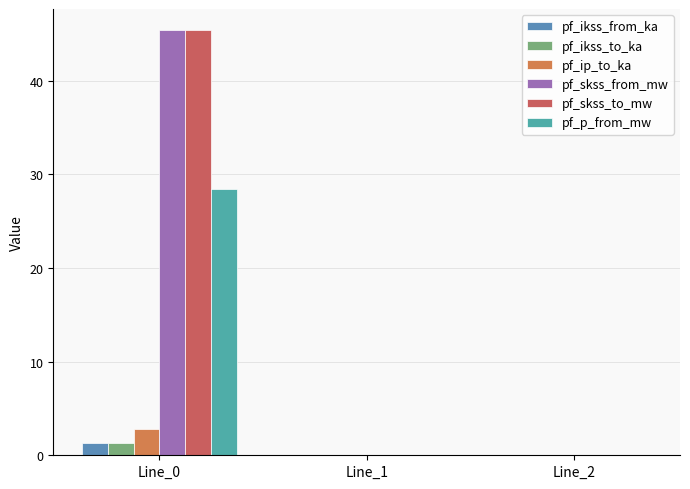

Are the bars grouped side by side (vs. stacked)?

Yes